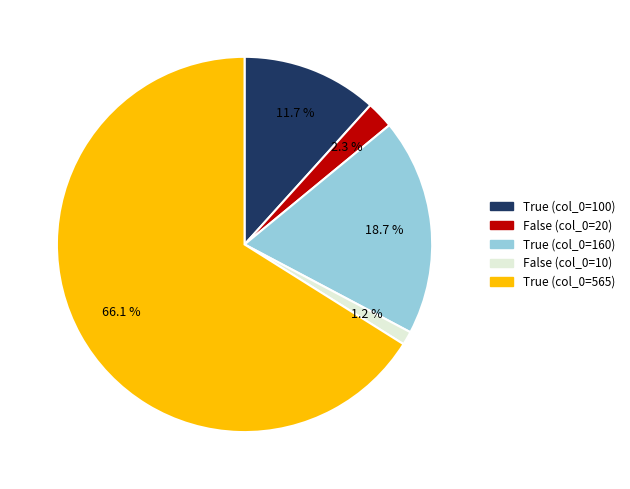

Does any single category account for the majority?

Yes